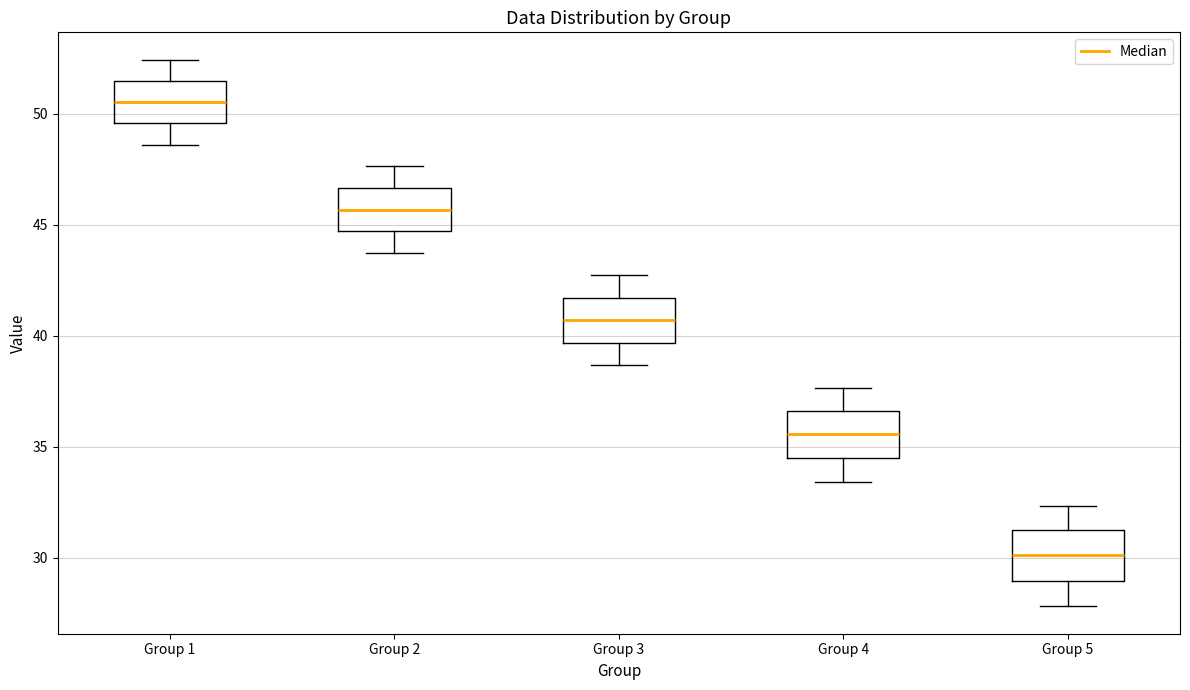

Which box has the lowest median line?

Group 5